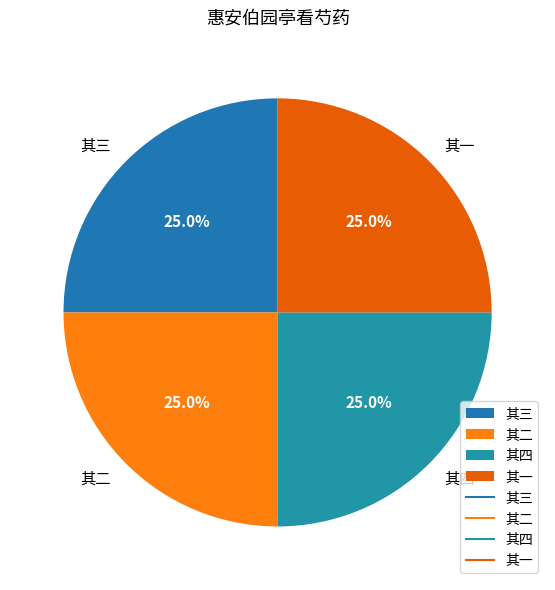

What is the ratio of the value at 其二 to the value at 其一?

1.0